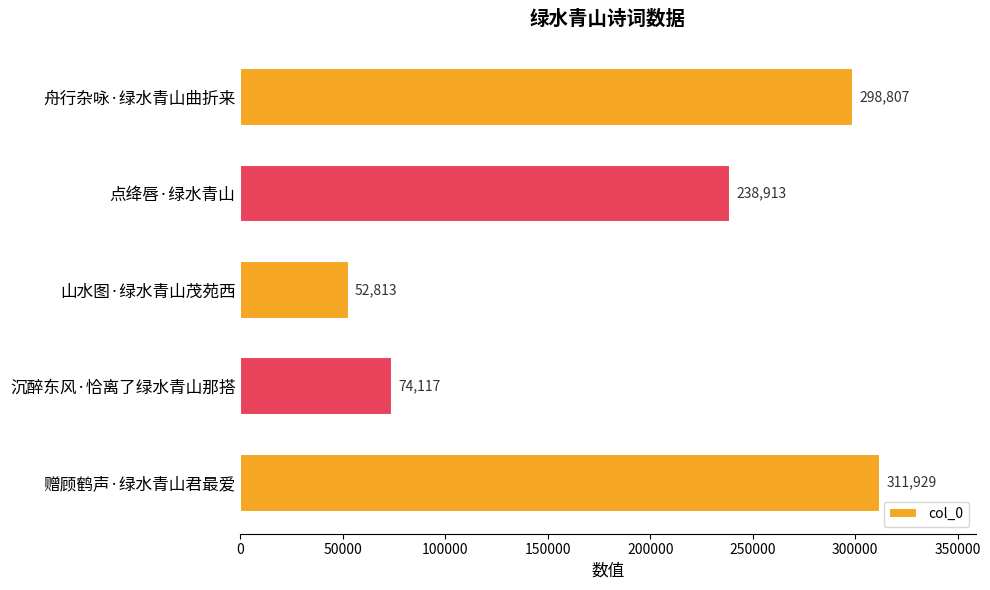

Is it true that the value at 舟行杂咏·绿水青山曲折来 is 135511?

False